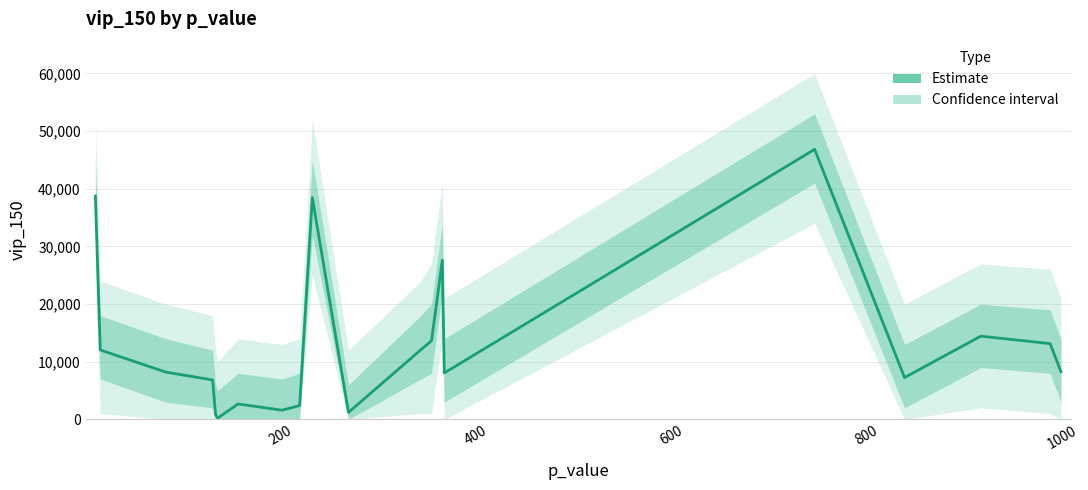

What is the maximum value shown in the chart?

46843